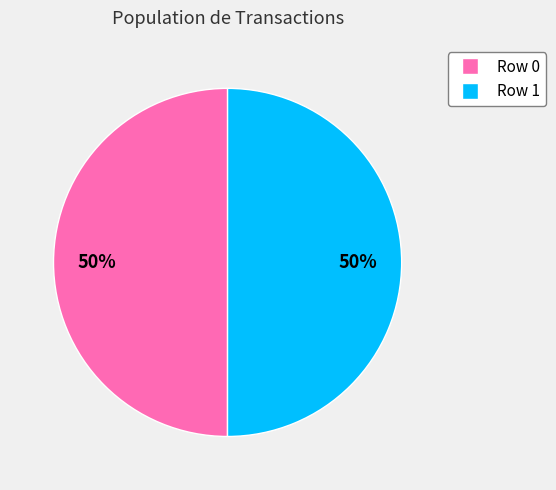

To the nearest percent, what is the average slice percentage?

50%